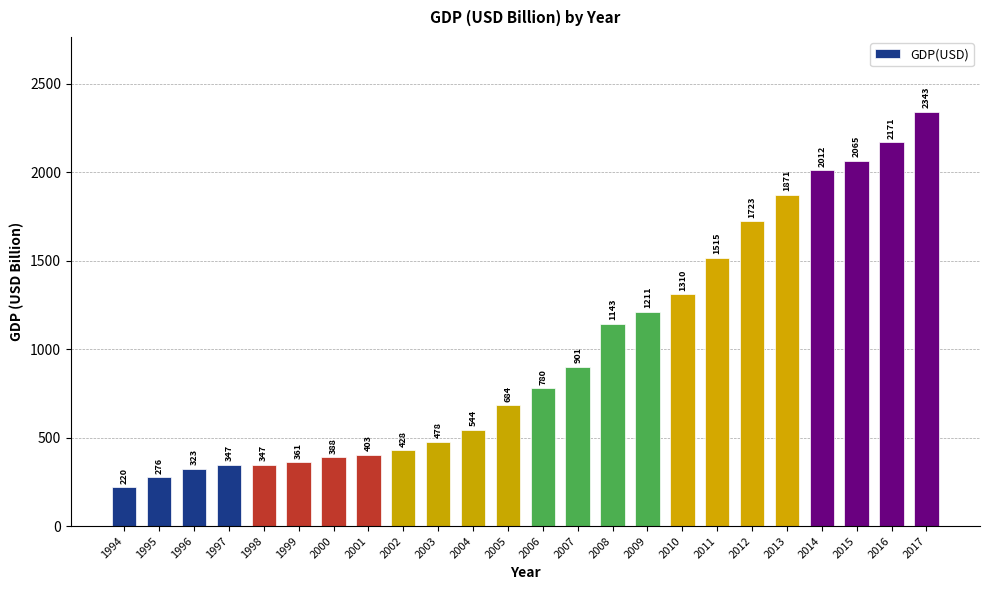

At which label does the data first exceed 779?

2006